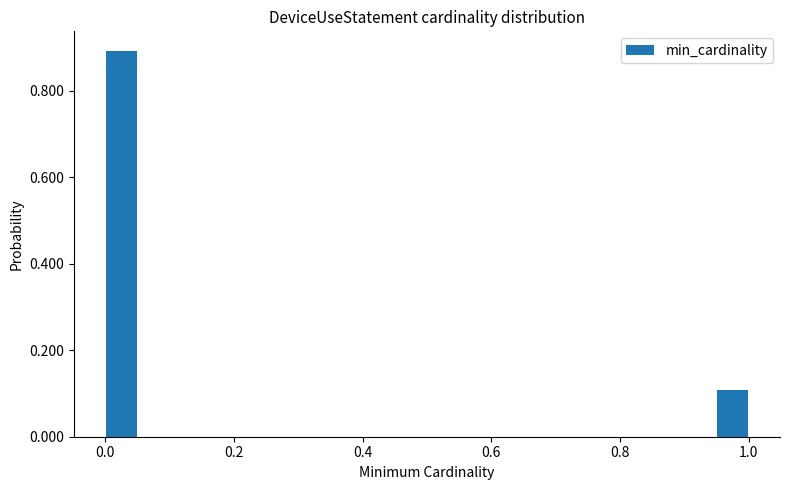

Read against the x-axis, roughly where is the centre of the tallest bar?

0.02